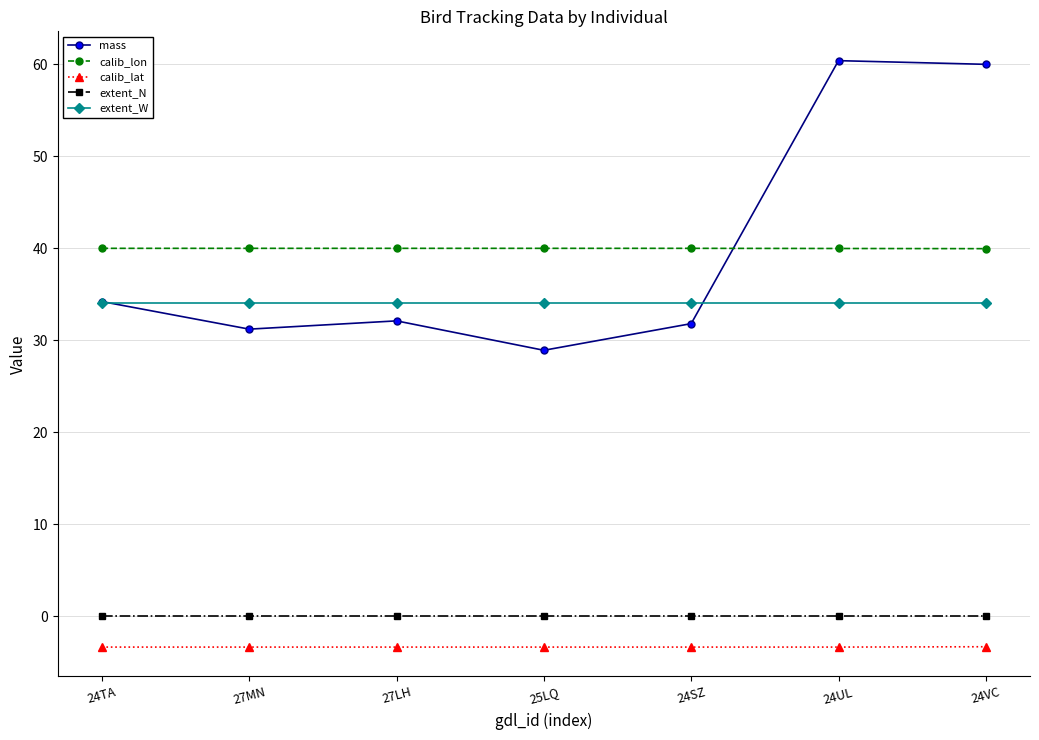

Is the value of extent_N at 27LH greater than the value of mass at 24SZ?

No